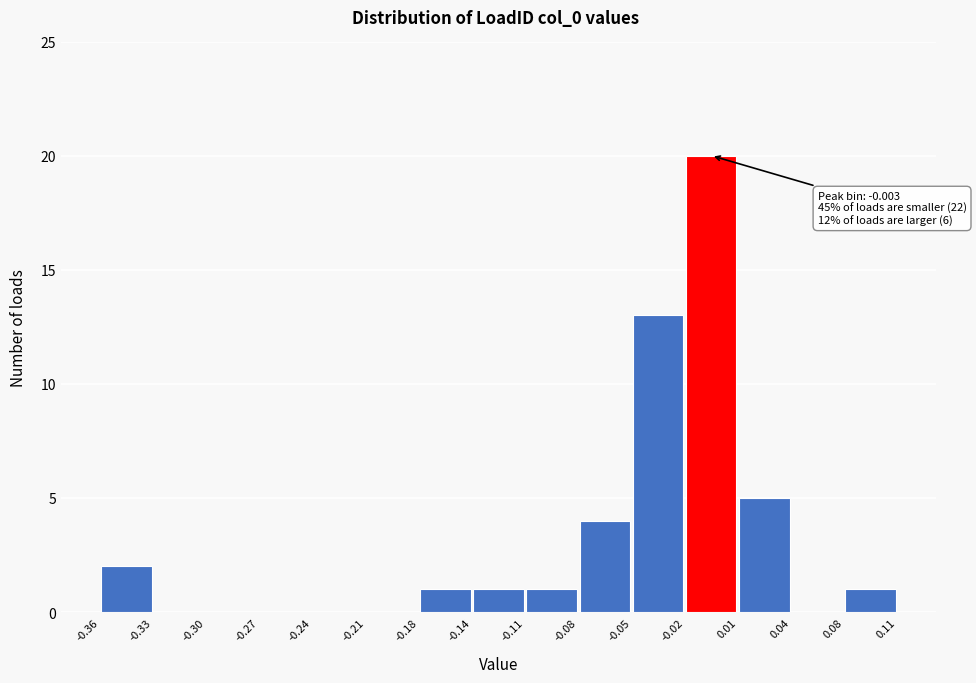

Which range on the x-axis has the tallest bar?

-0.02 to 0.01